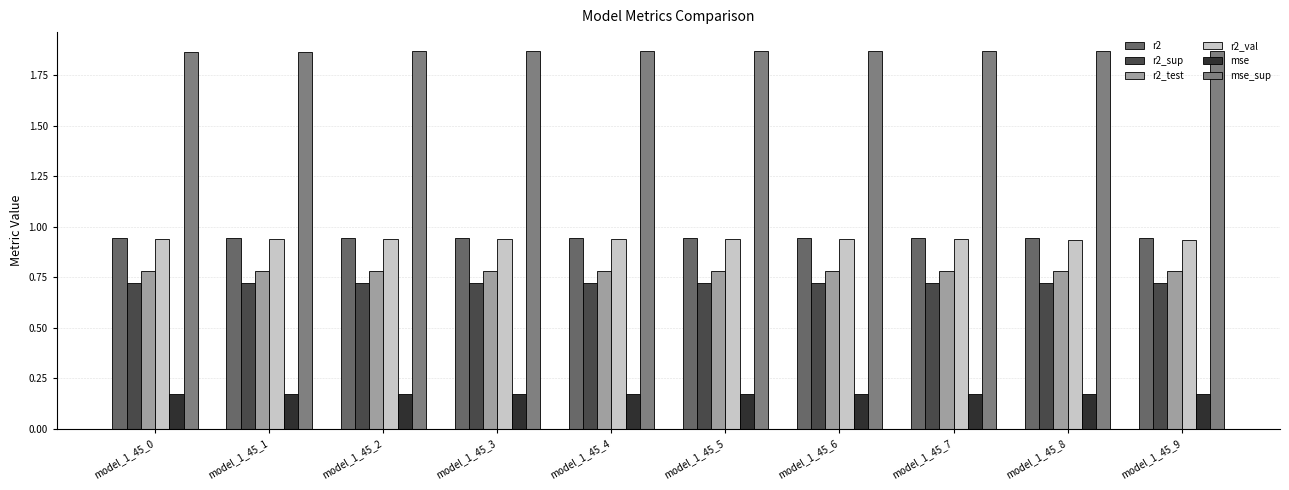

How many bars are there in each group?

6